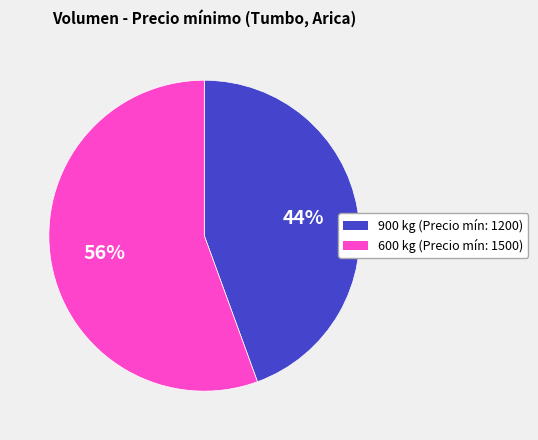

To the nearest percent, what portion does 600 represent?

56%